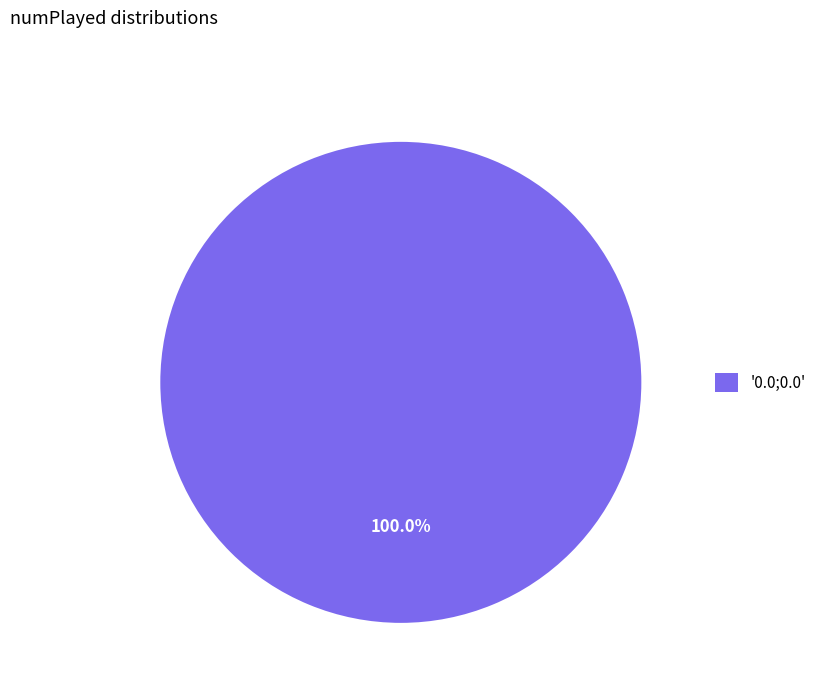

Rank the categories by value from highest to lowest.

'0.0;0.0'